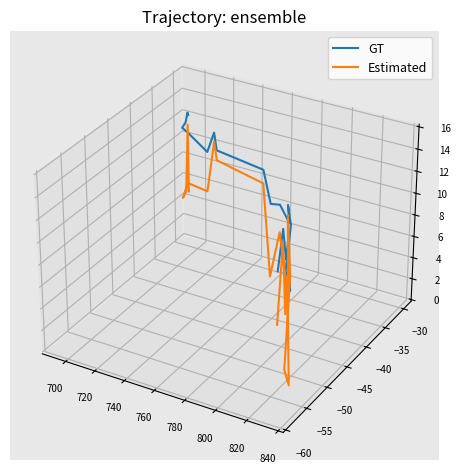

How many data points in Estimated are above 0?

11